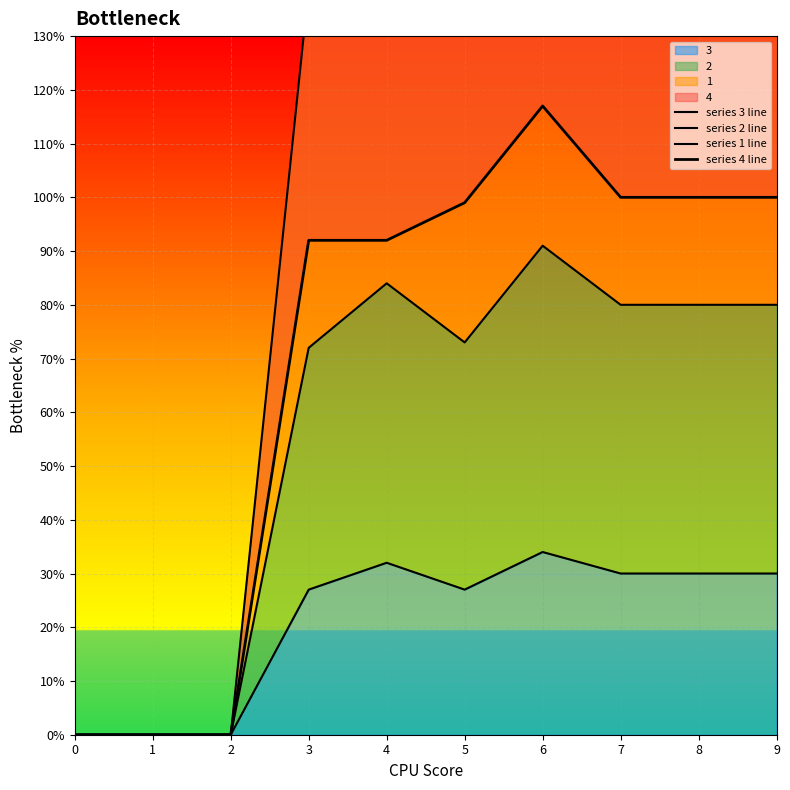

Which has a higher value, 7 or 1?

7